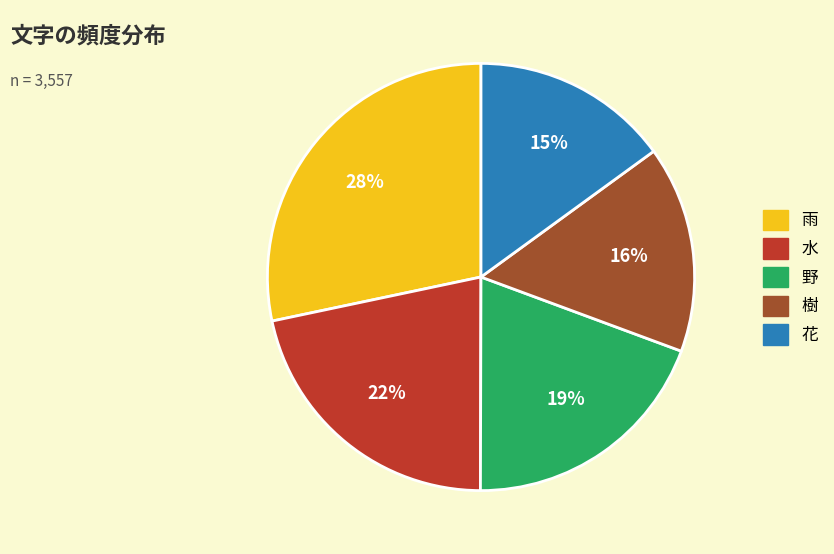

What percentage is the 野 slice, to the nearest percent?

19%